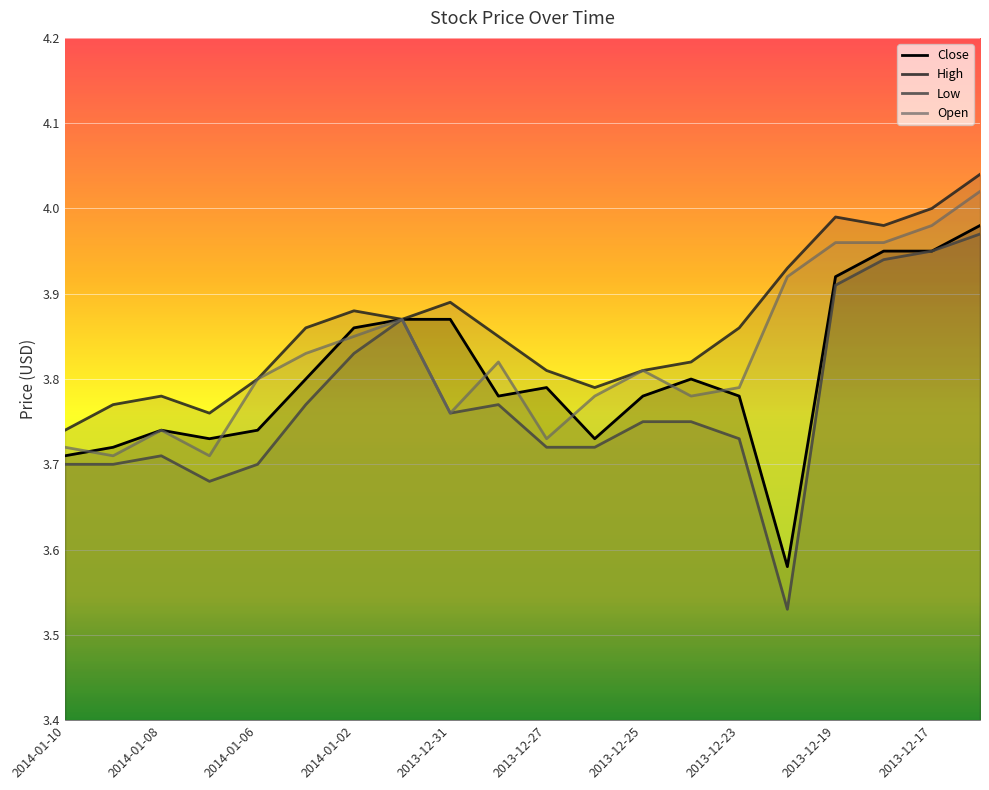

True or false: Open has a value of 2.3 at 2014-01-08.

False